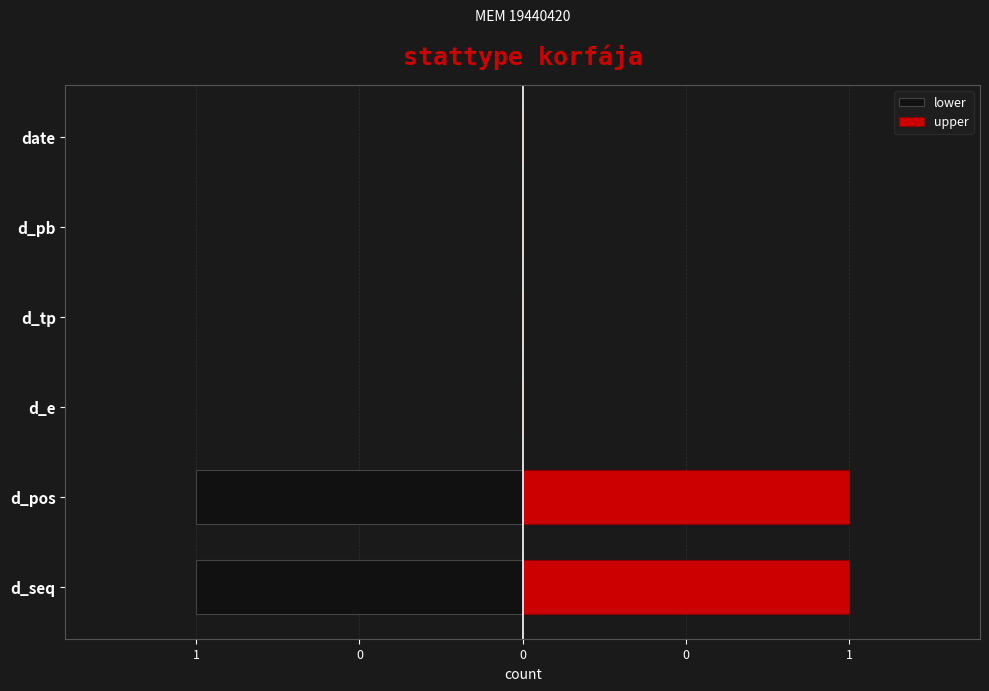

What are all the series names shown in the legend?

lower, upper